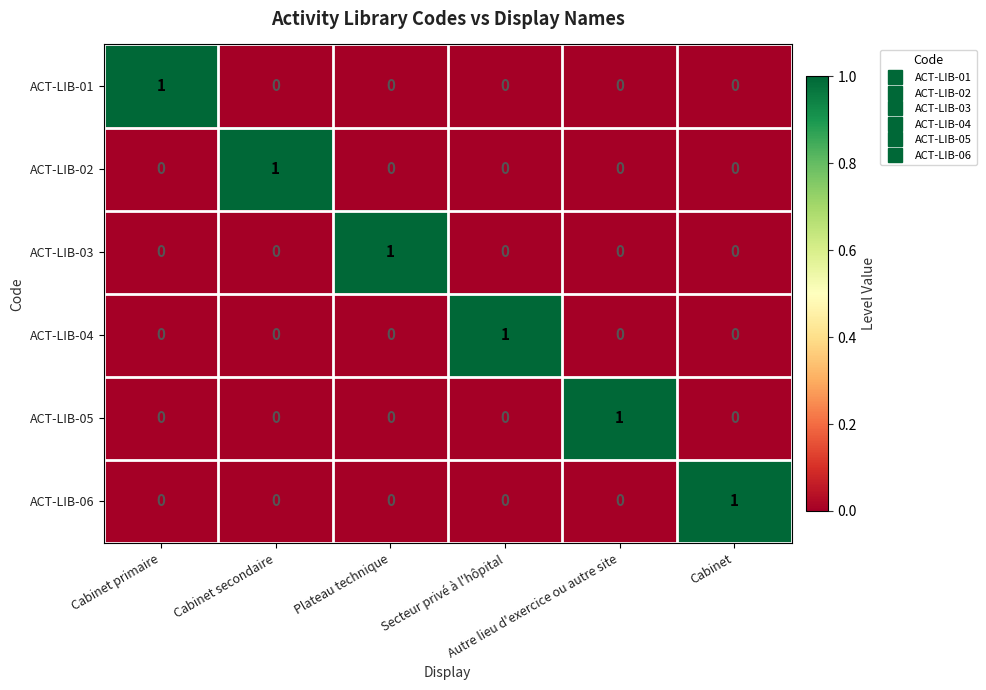

How many distinct data groups are displayed?

6